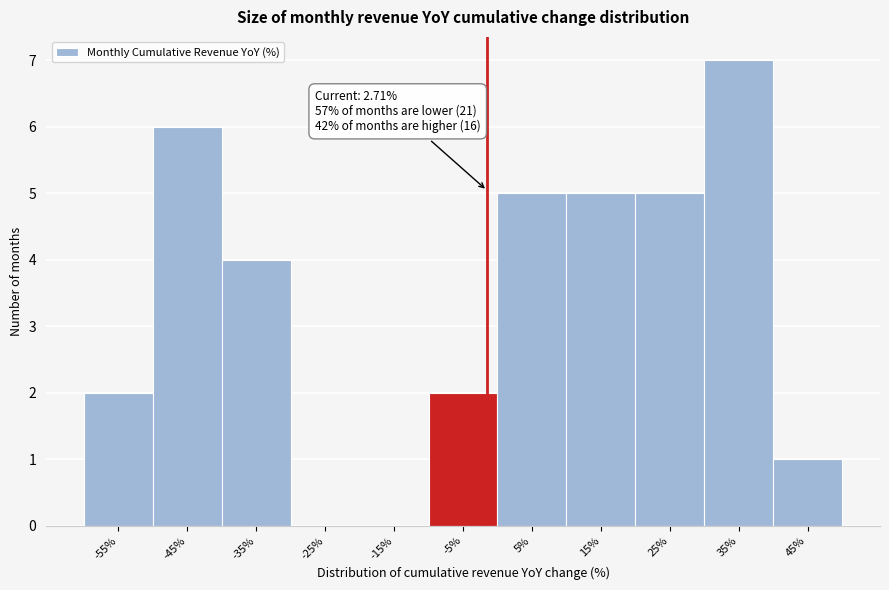

Reading left to right, extract all data points from this chart.

-55%=2	-45%=6	-35%=4	-25%=0	-15%=0	-5%=2	5%=5	15%=5	25%=5	35%=7	45%=1